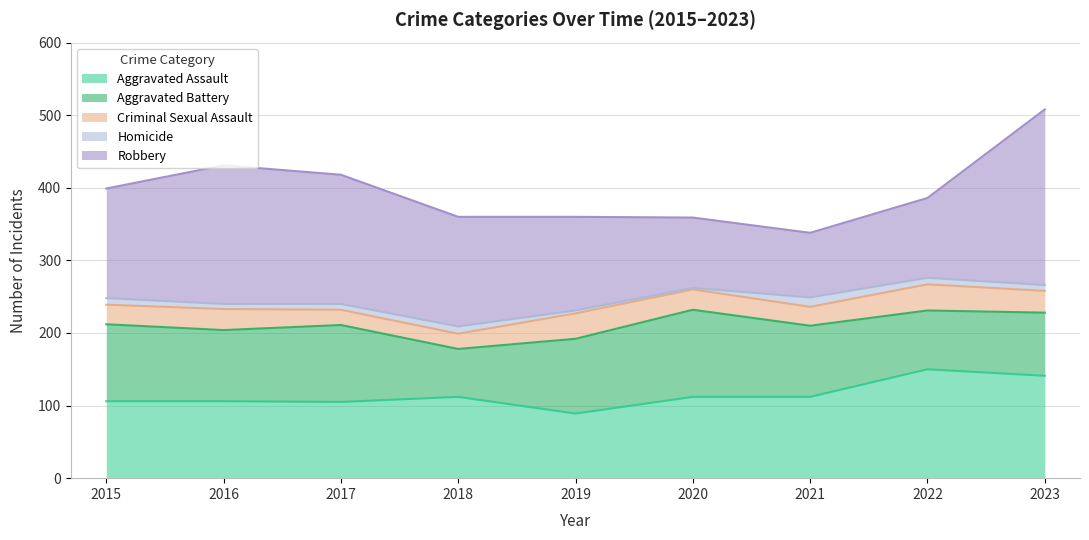

Rank the series at 2022 from lowest to highest value.

Homicide, Criminal Sexual Assault, Aggravated Battery, Robbery, Aggravated Assault